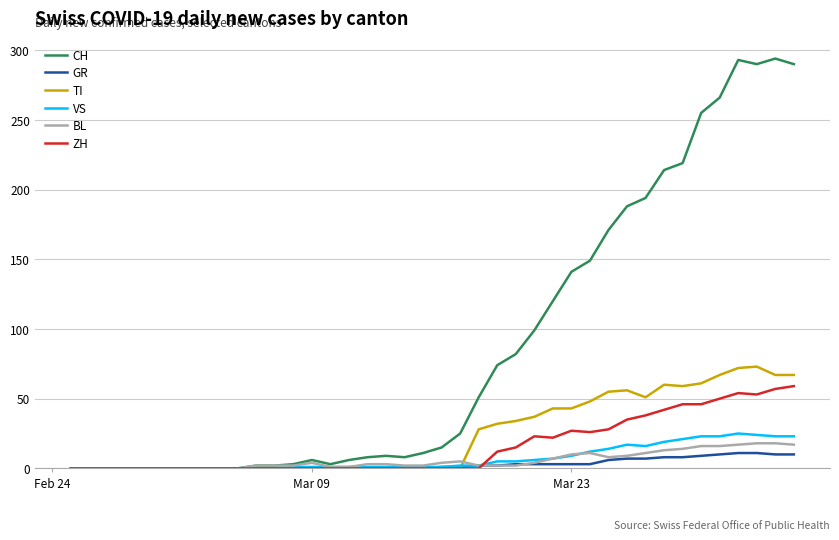

Which series has the largest total across all categories?

CH